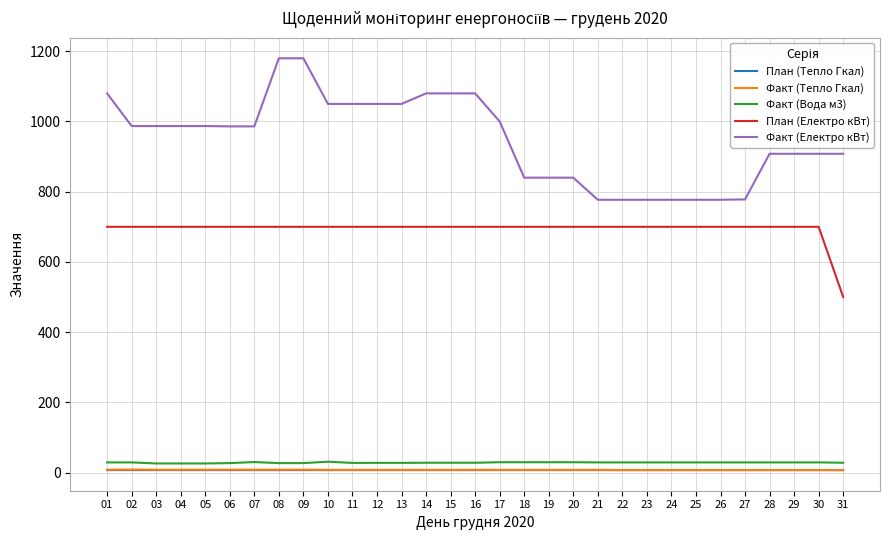

True or false: План (Електро кВт) and План (Тепло Гкал) cross at least once.

False